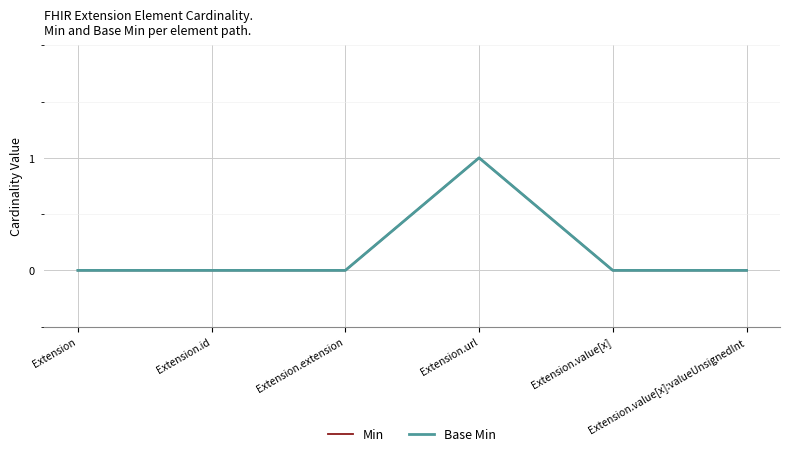

Is this an area chart (filled region under the line)?

No